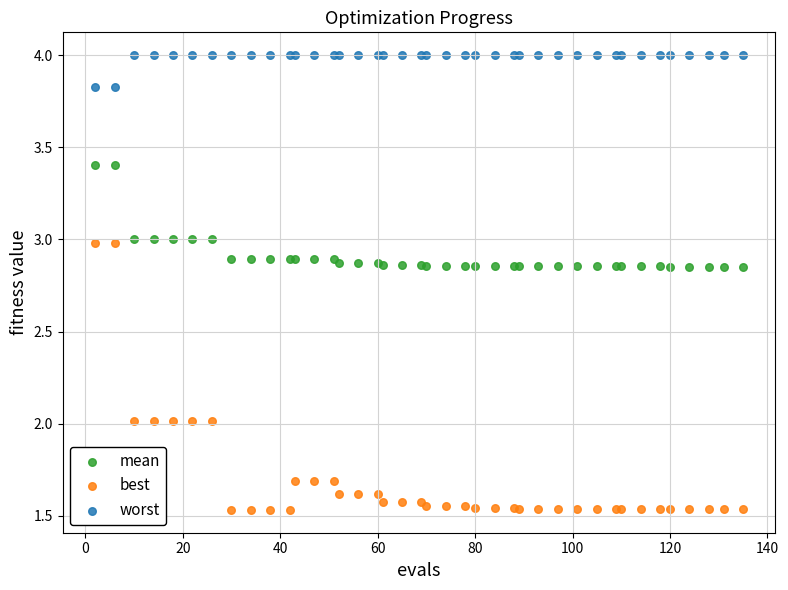

What are all the series names shown in the legend?

mean, best, worst